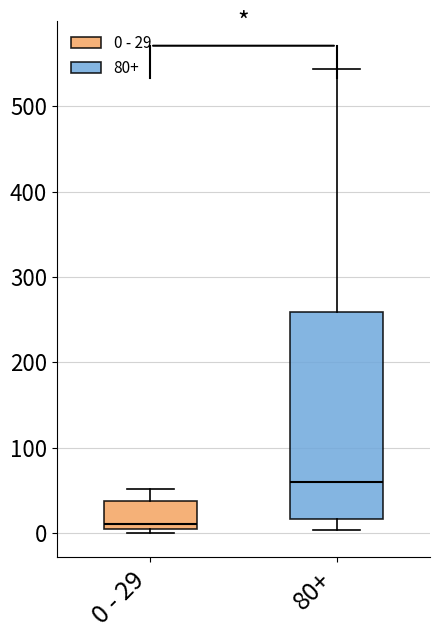

Reading left to right, read every box against the y-axis: the position of its median line, the range the box covers, and the ends of its whiskers. The values are not printed on the chart, so give them approximately, as read against the axis.

0 - 29: median 10, box 0 to 40, whiskers 0 (just below the box's lower edge) to 50
80+: median 60, box 20 to 260, whiskers 0 to 540